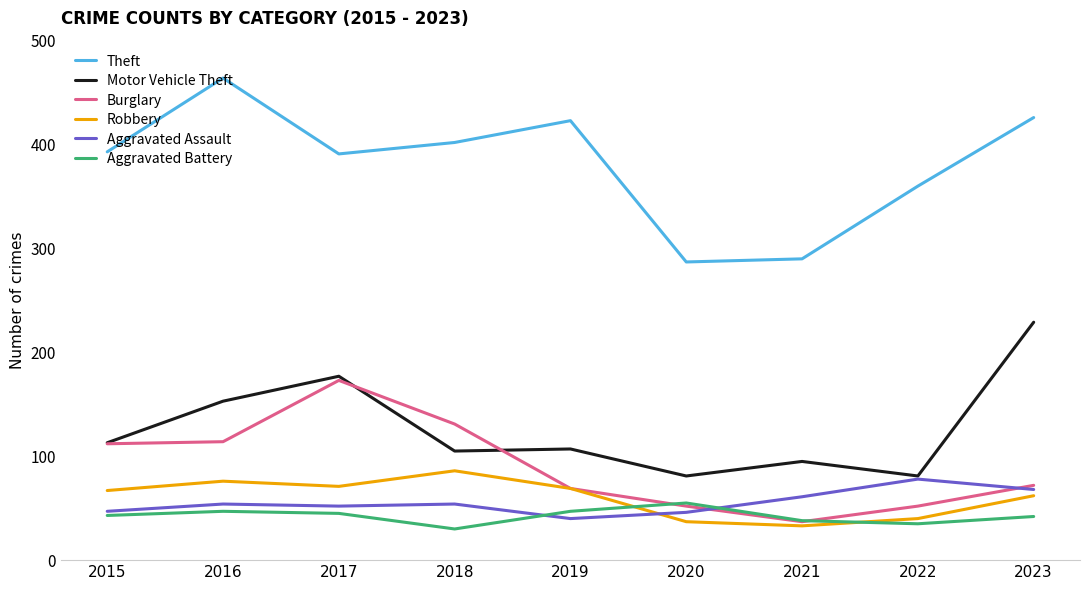

True or false: Motor Vehicle Theft and Robbery intersect in this chart.

False